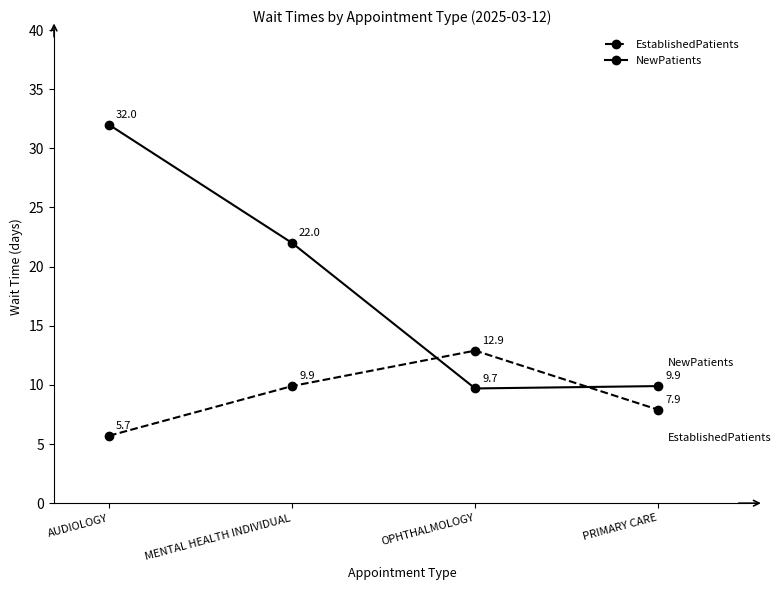

How many data points in EstablishedPatients are above 9?

2